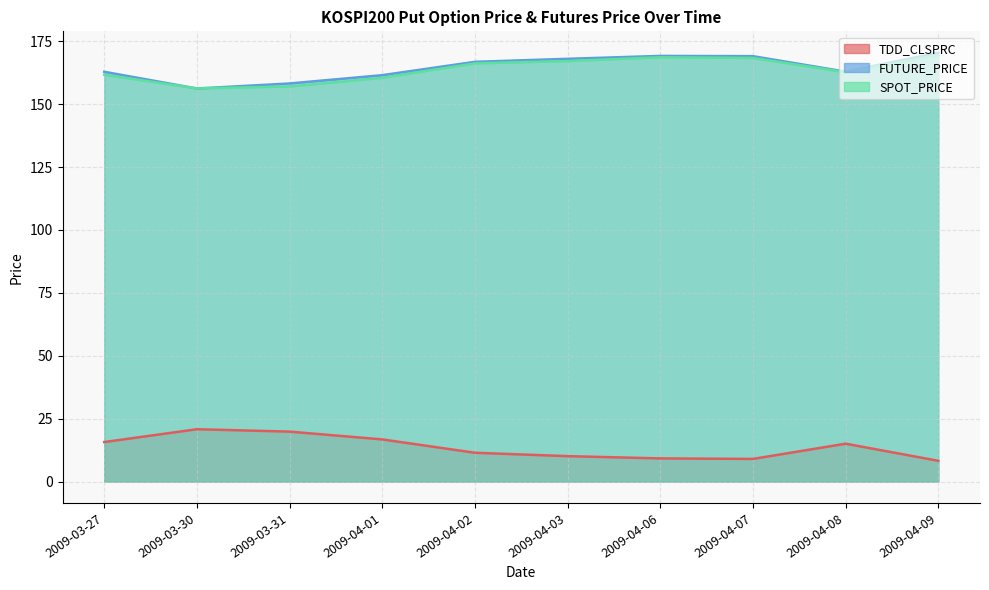

Where does the FUTURE_PRICE series first go above 166?

2009-04-02